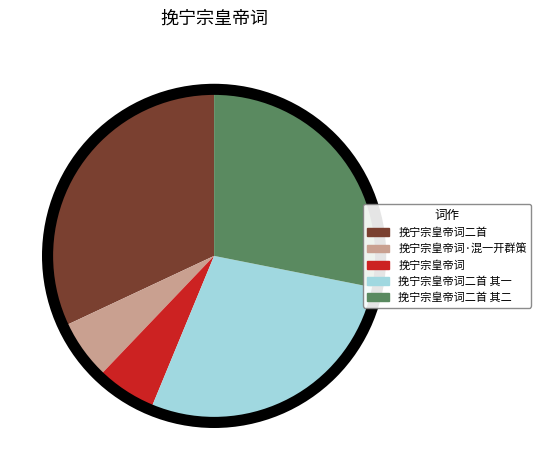

Count the number of slices in the pie.

5